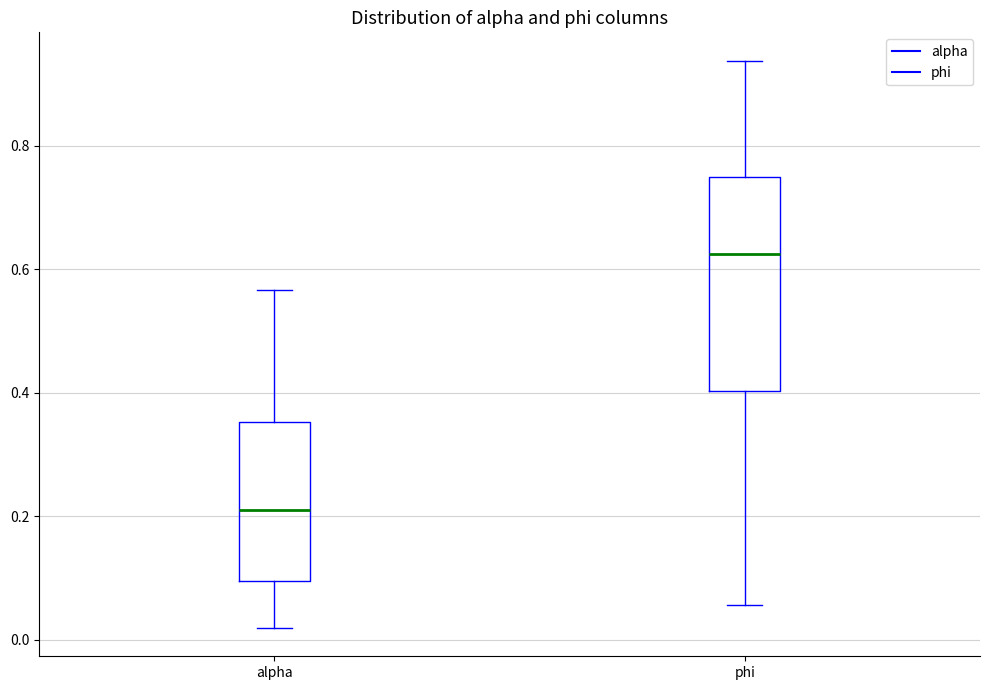

Where does the lower whisker of the box for phi end on the y-axis? The values are not printed on the chart, so give them approximately, as read against the axis.

0.06